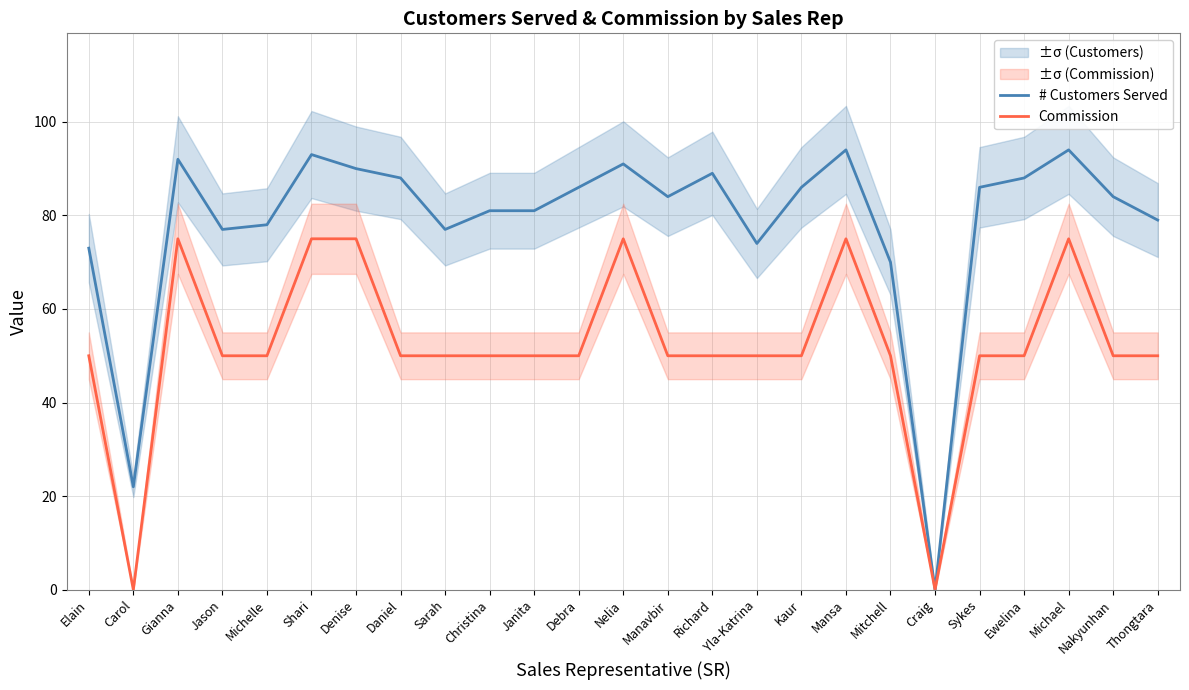

How many values in the # Customers Served series are below 84?

11